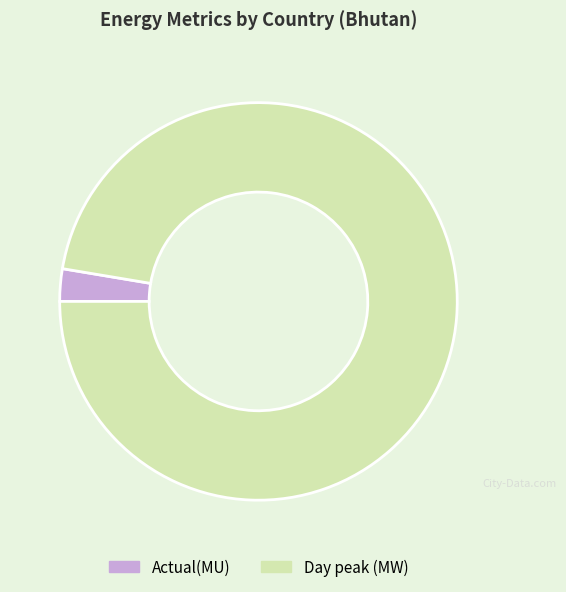

What is the smallest slice in the pie chart?

Actual(MU)